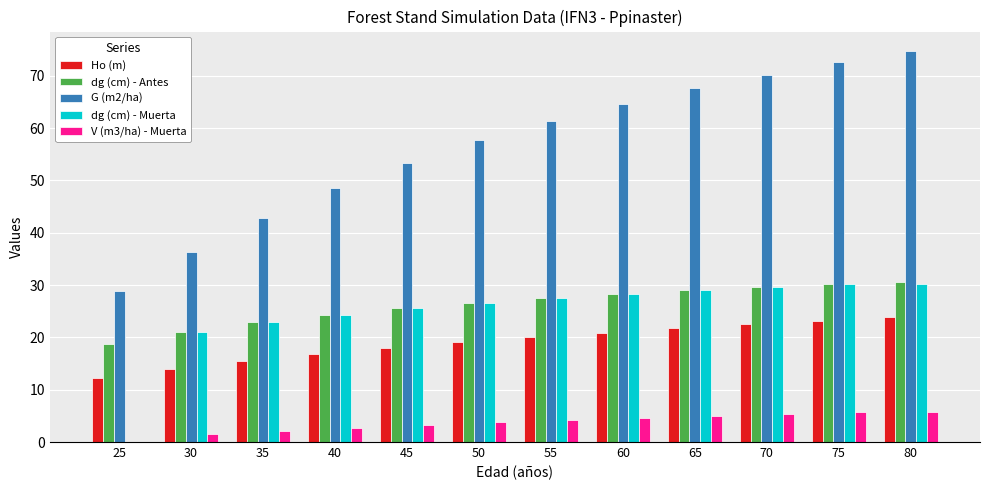

Is the value of dg (cm) - Antes at 75 greater than the value of Ho (m) at 75?

Yes